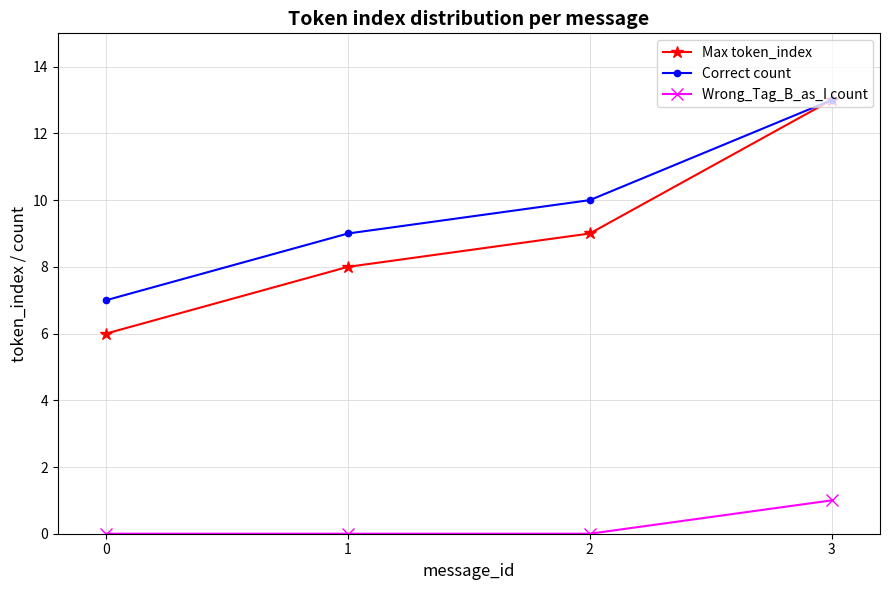

Rank the categories by Max token_index value from lowest to highest.

0, 1, 2, 3